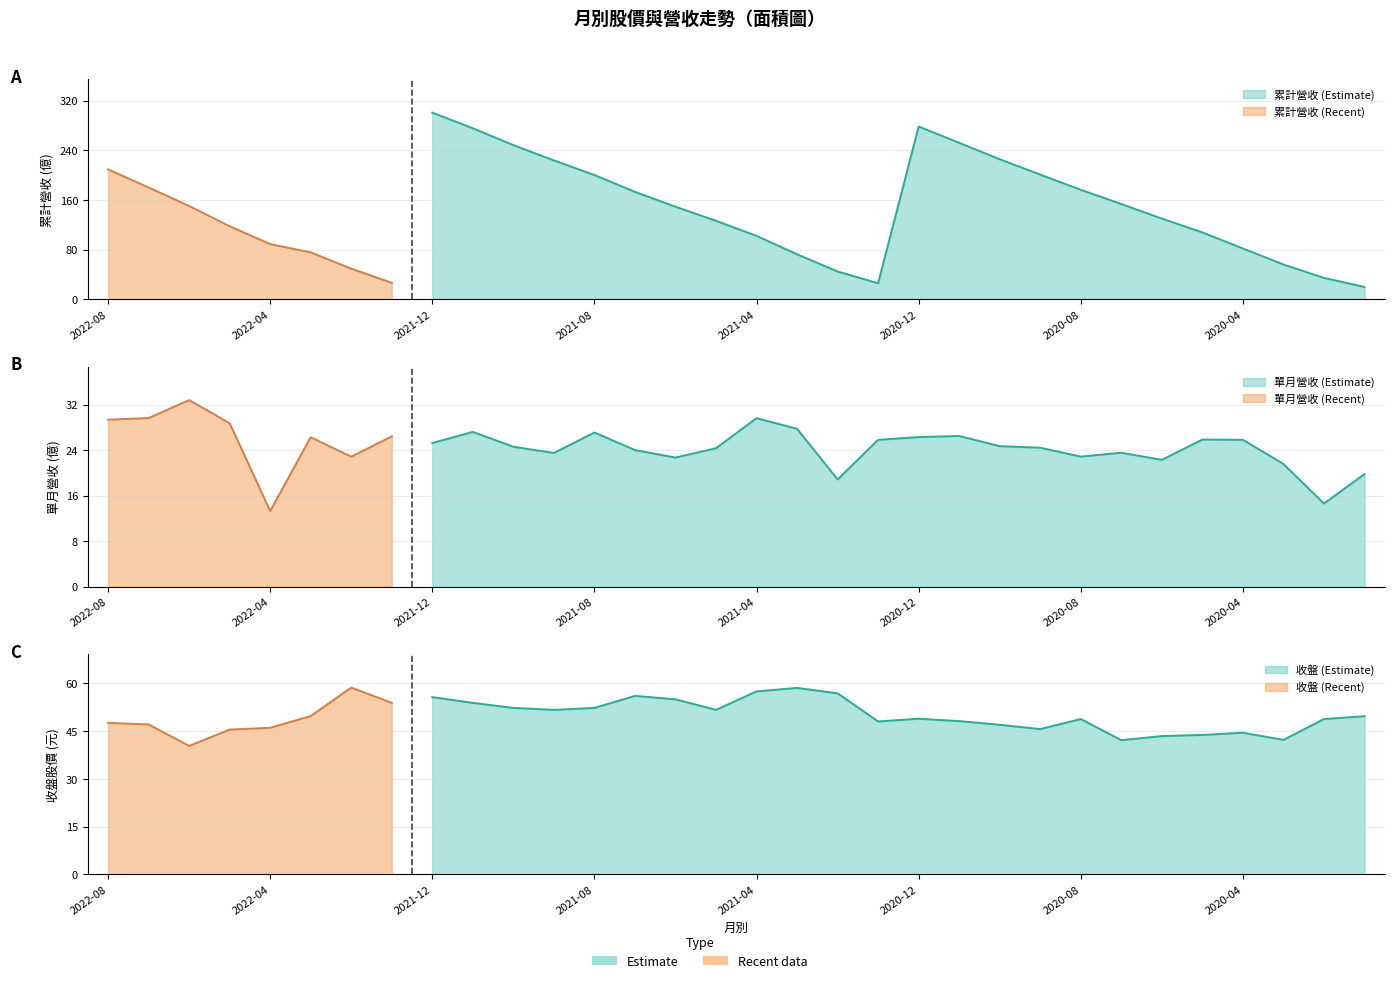

What is the sum of the 單月營收 values at 2021-05 and 2021-06?

47.1